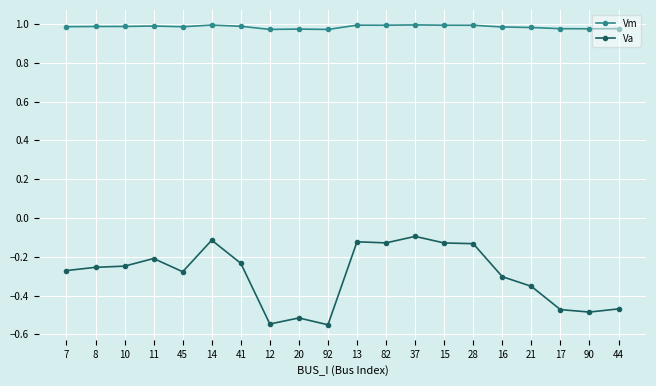

Which series has the largest total across all categories?

Vm